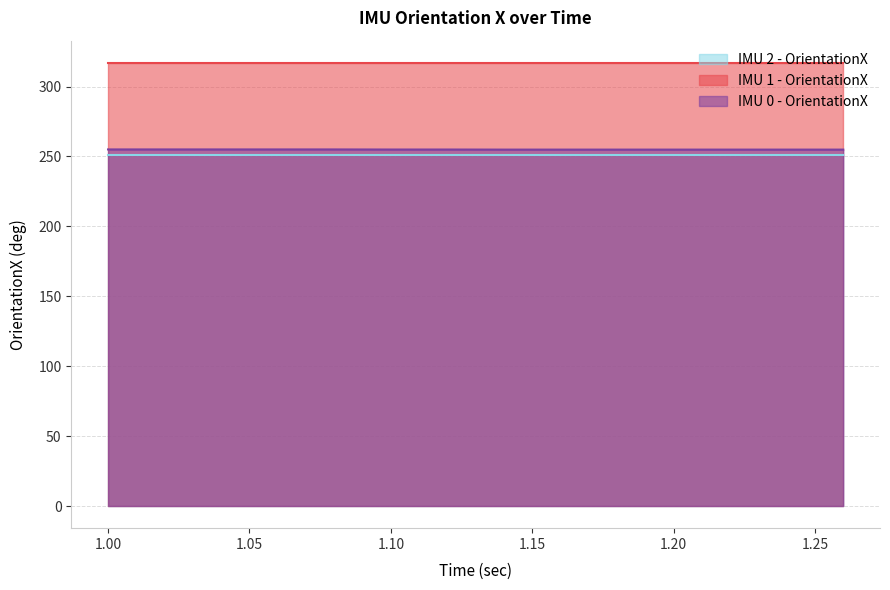

Is the value of IMU 0 - OrientationX at 1.06 greater than the value of IMU 2 - OrientationX at 1.14?

Yes